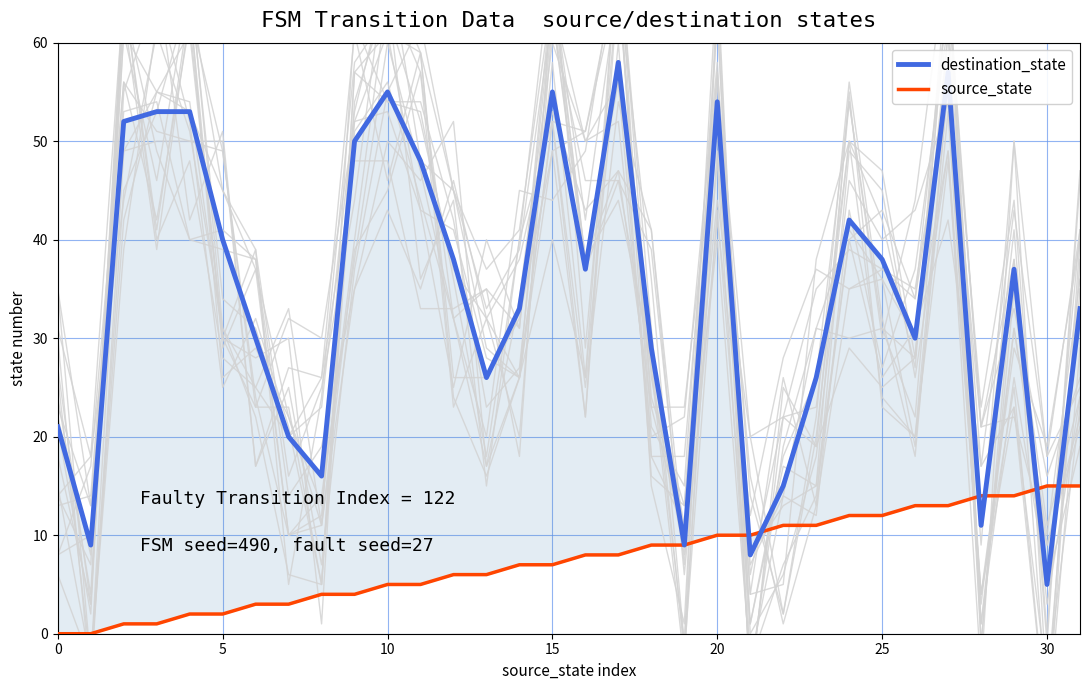

How many interior local valleys does the destination_state series have?

9